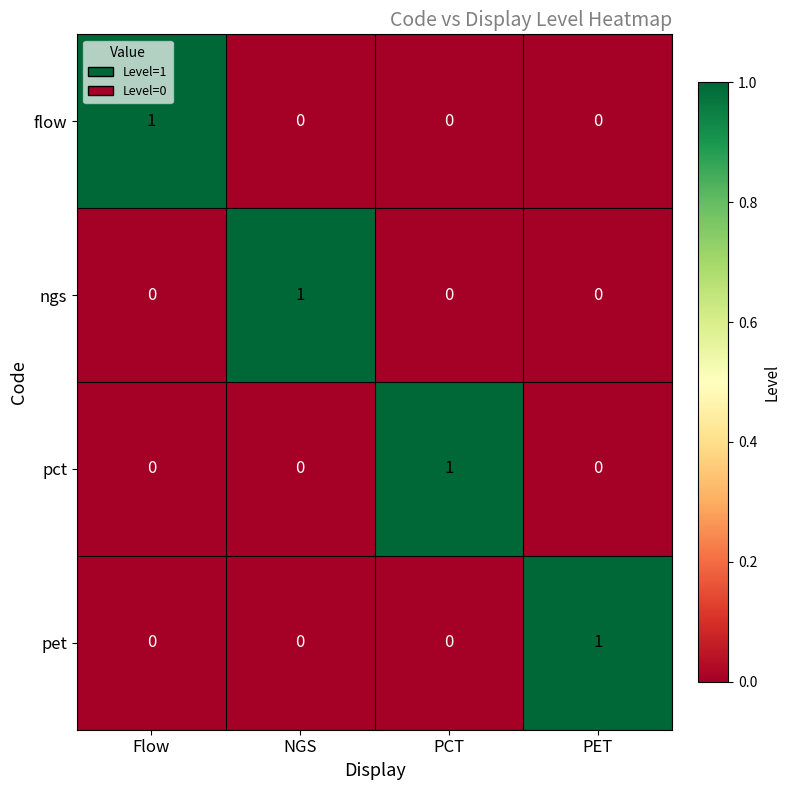

At how many categories does at least one series exceed 0?

4